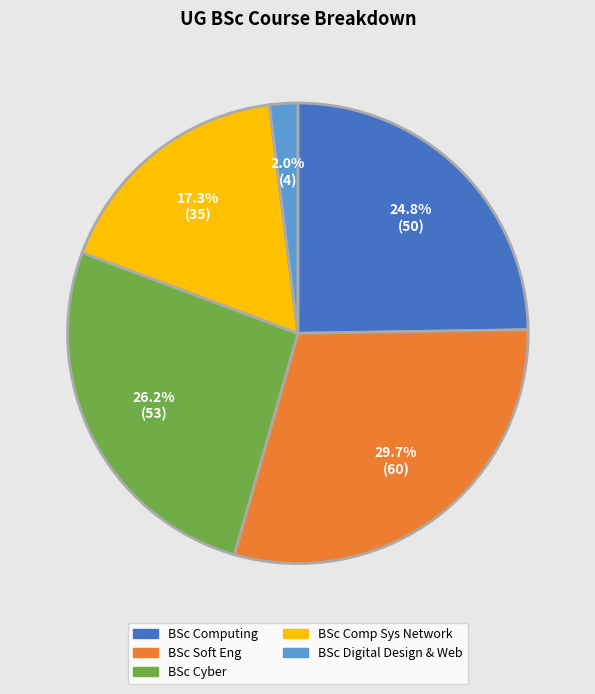

Which has a higher value, BSc Computing or BSc Cyber?

BSc Cyber